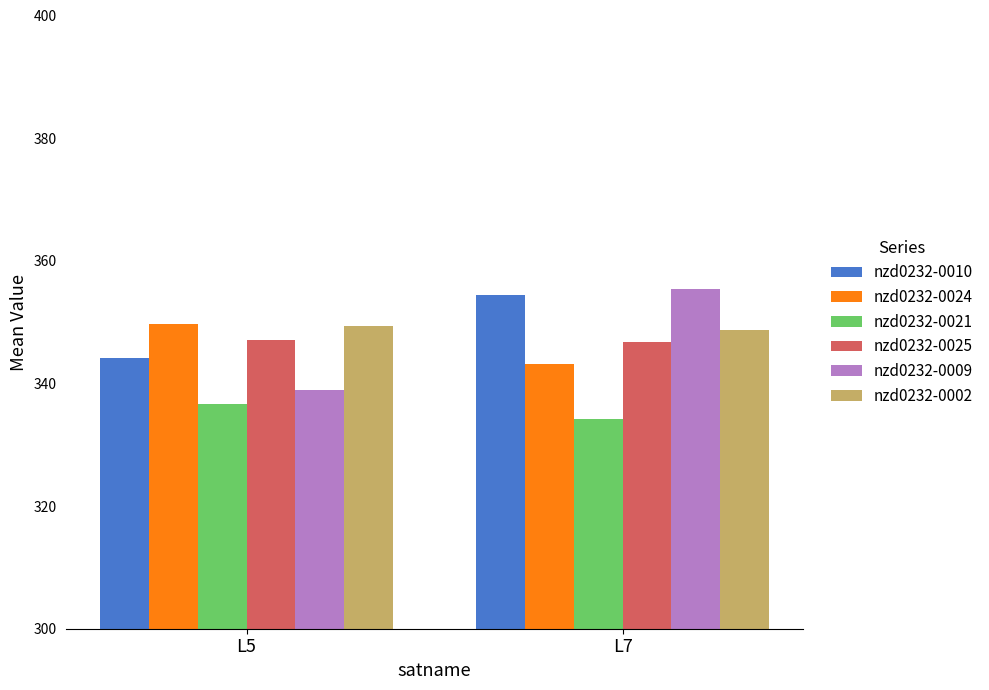

What is the maximum value shown in the chart?

355.4